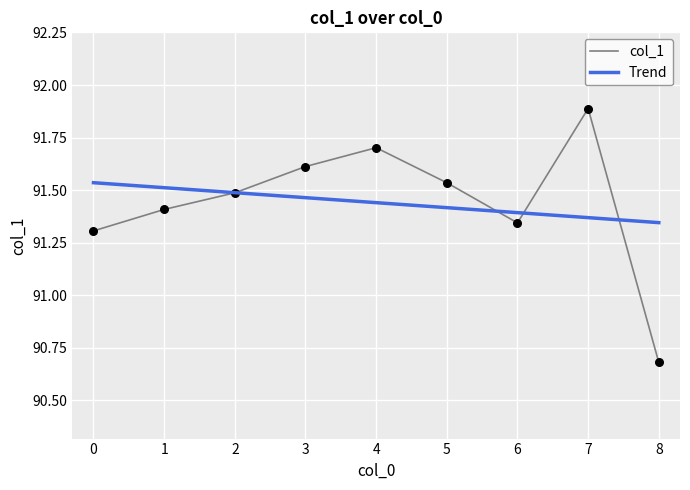

At which category is the sum across all series the highest?

7